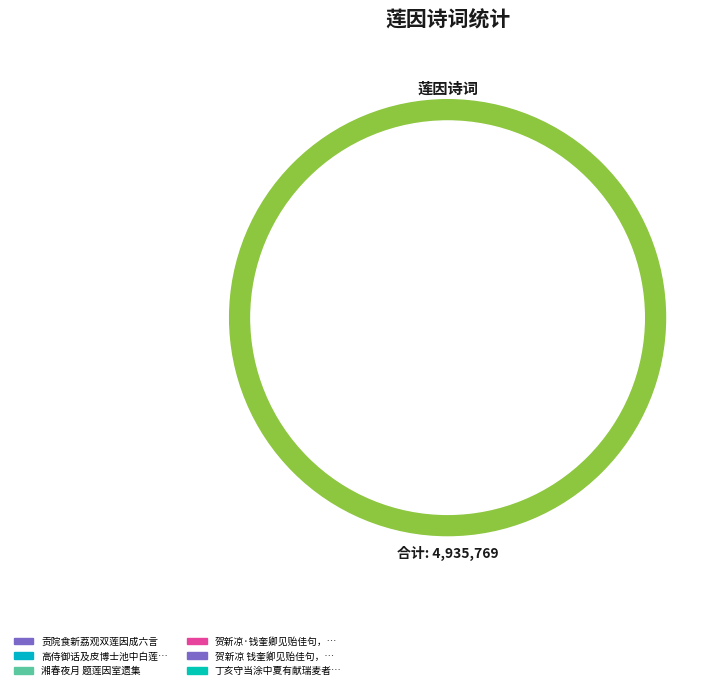

How many segments does this pie chart have?

6